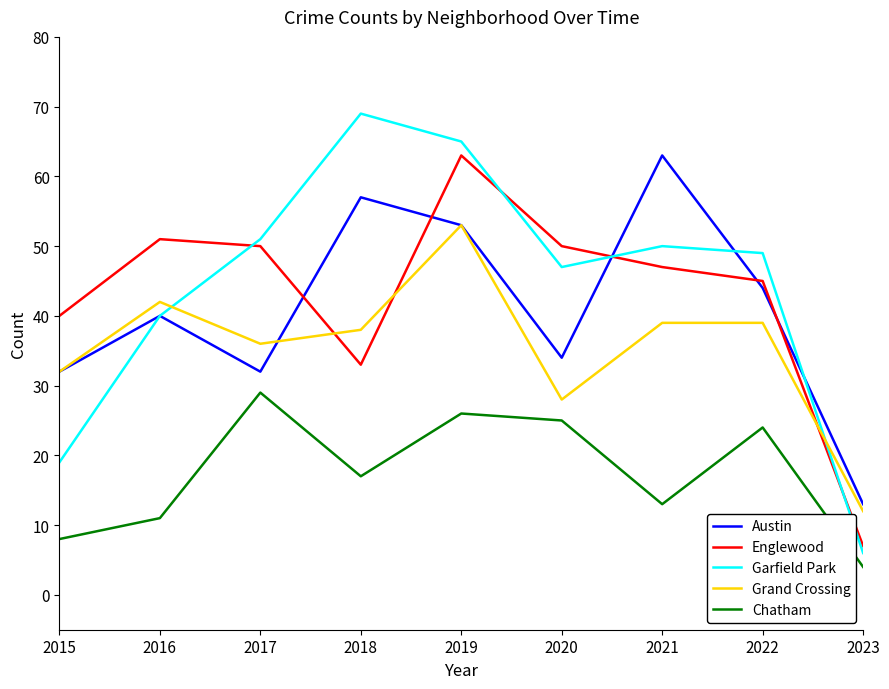

What is the average value of the Chatham series?

17